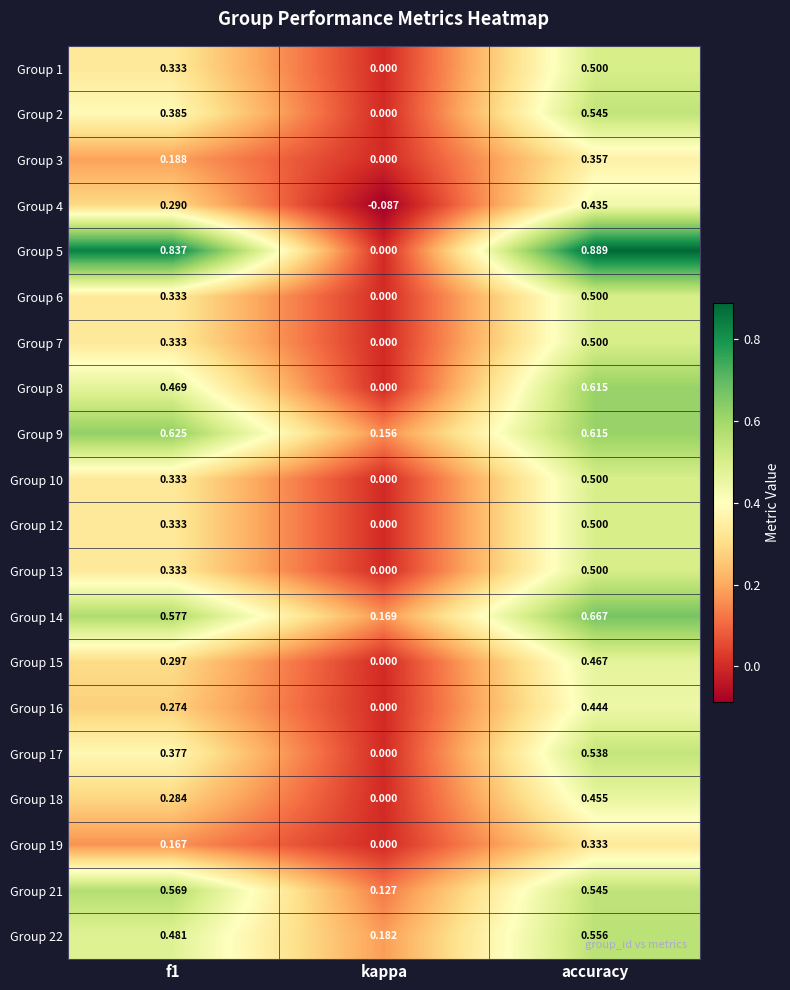

Which label corresponds to the largest value in the chart?

accuracy